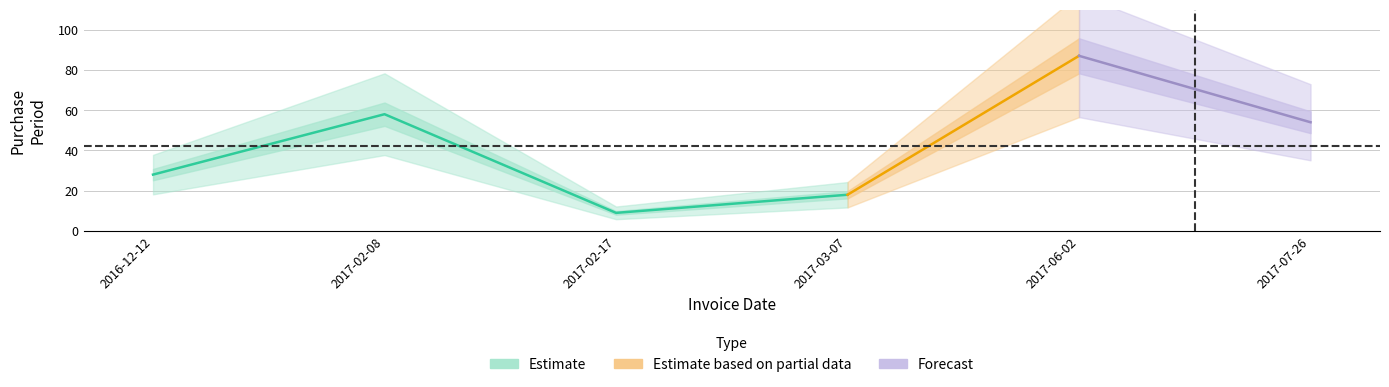

The value at 2017-07-26 is 54. True or false?

True